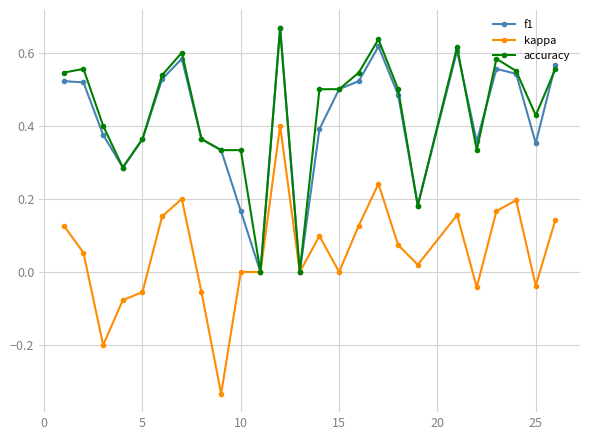

Which series has the largest range (max minus min)?

kappa